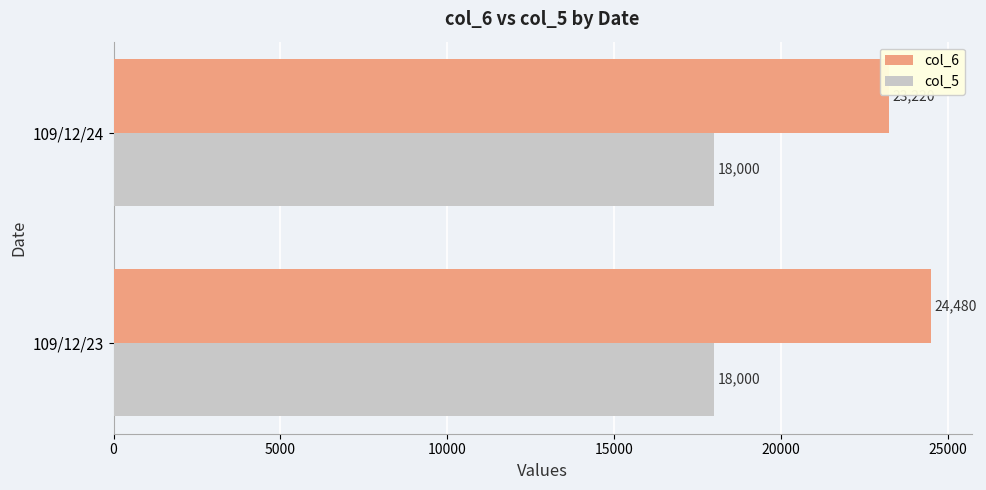

List the series in order of their peak value, highest first.

col_6, col_5